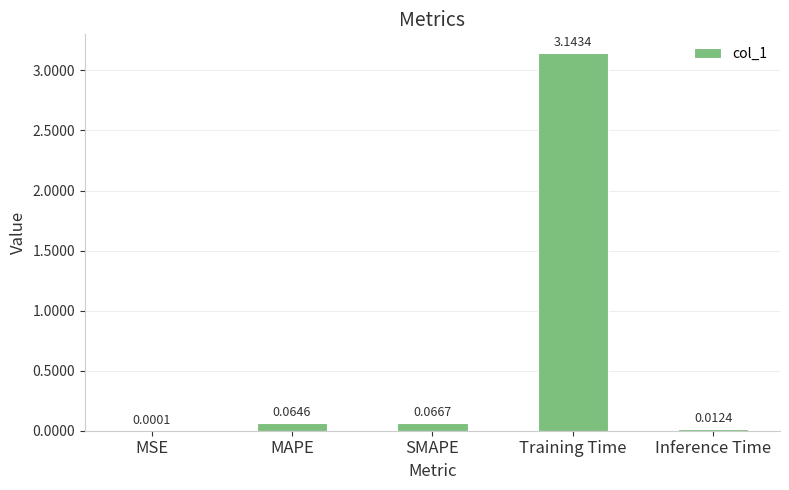

What is the sum of all values?

3.3